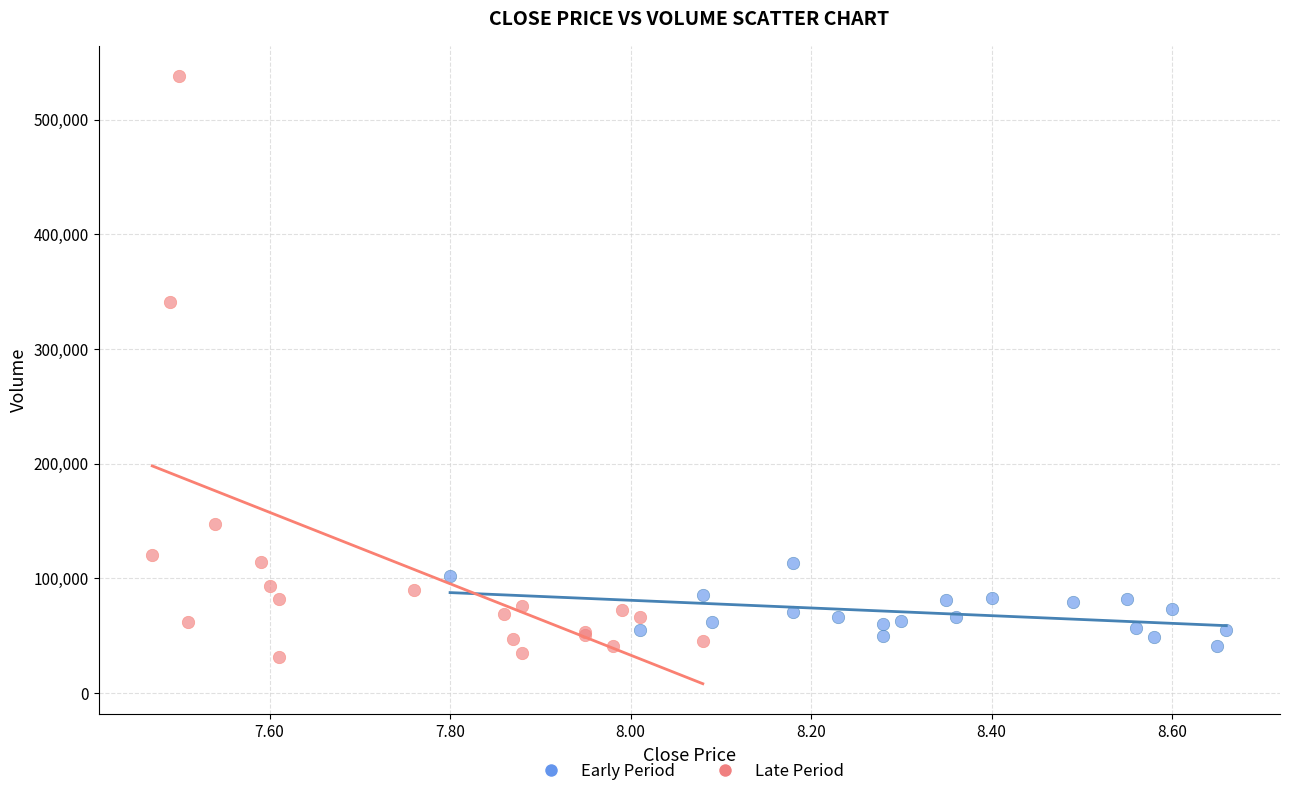

Which series contains the highest Y value?

Late Period